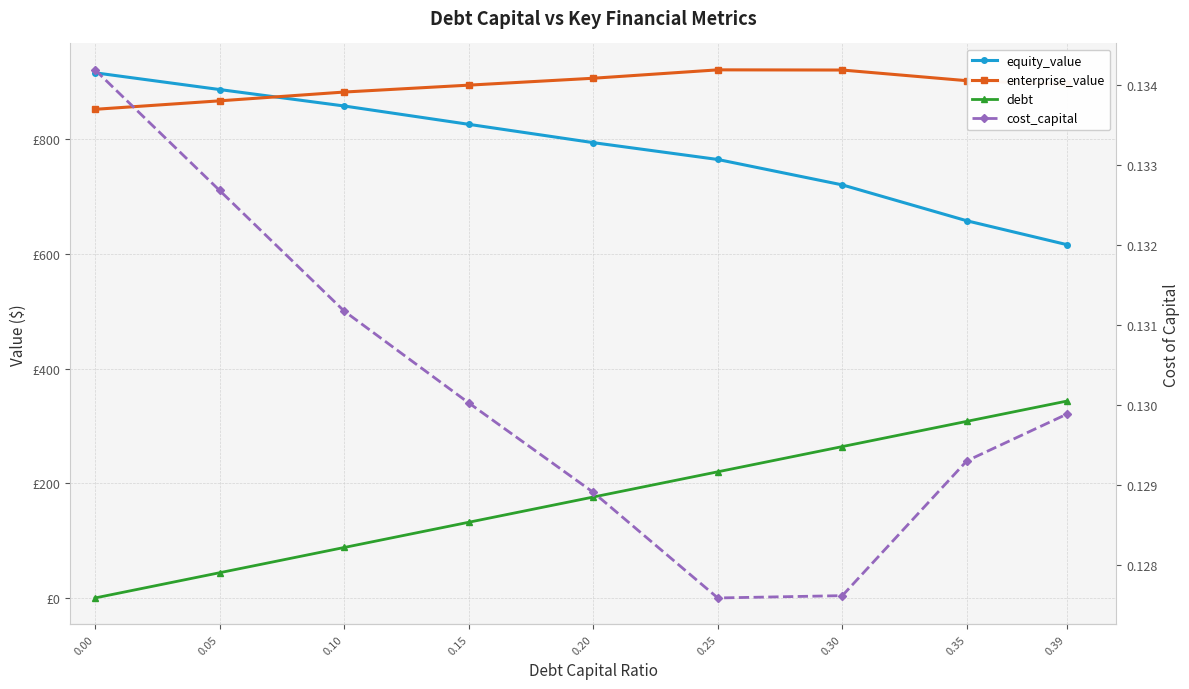

True or false: debt and enterprise_value intersect in this chart.

False